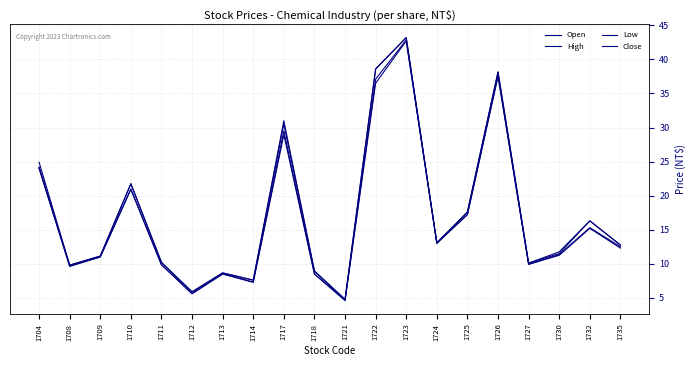

How many lines are shown in the chart?

4